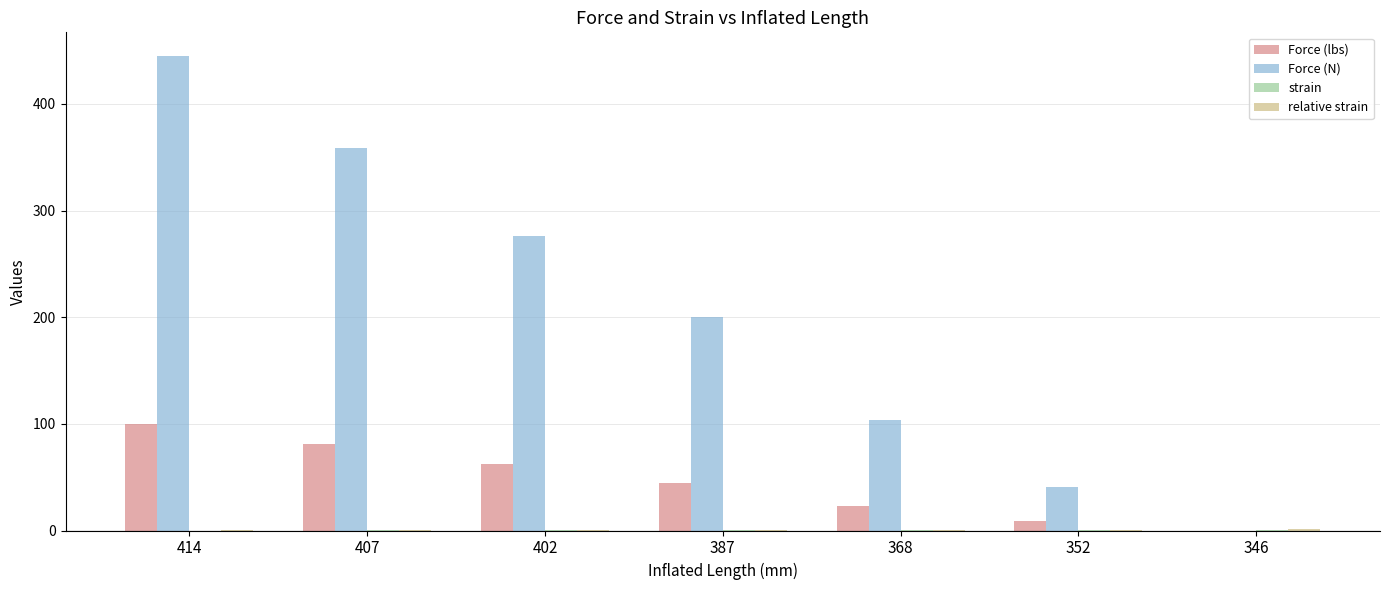

The Force (N) series shows 359.0 at 407. True or false?

True